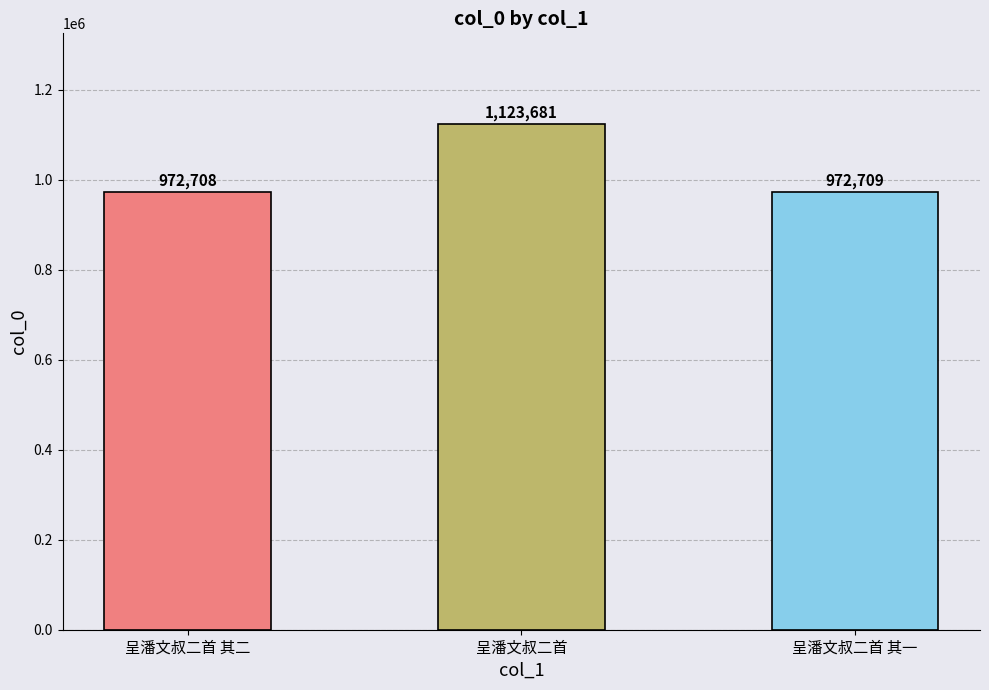

What is the greatest value displayed?

1123681